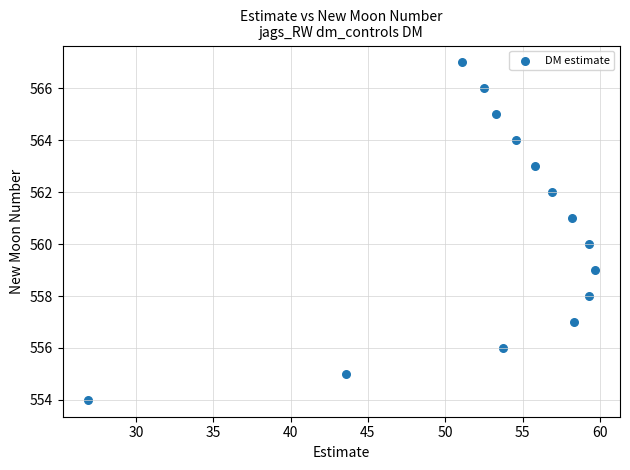

What is the range of Y values (max minus min)?

13